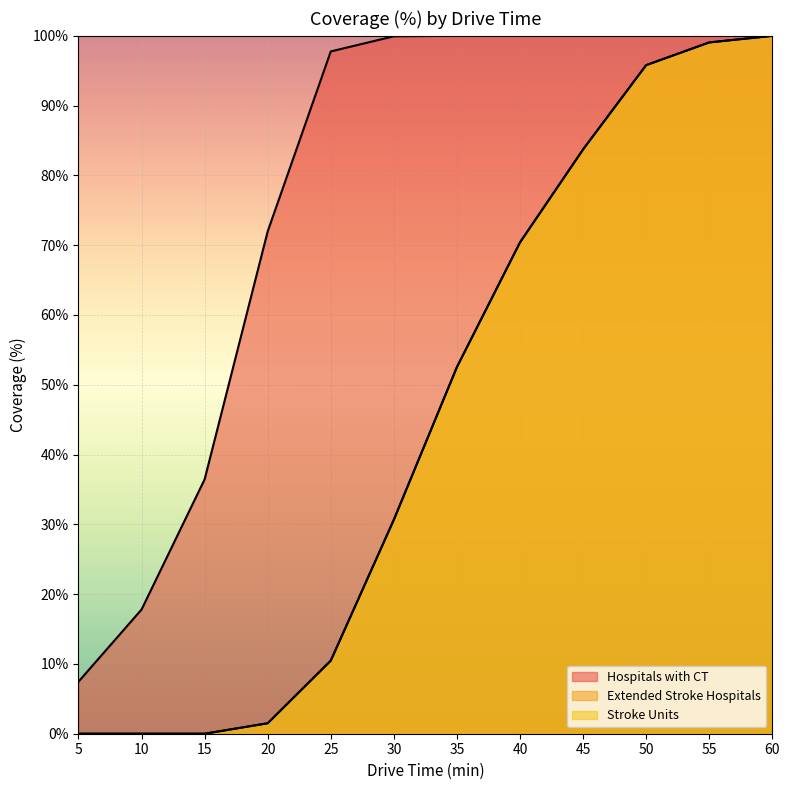

What is the difference between the Stroke Units values at 40 and 45?

13.3